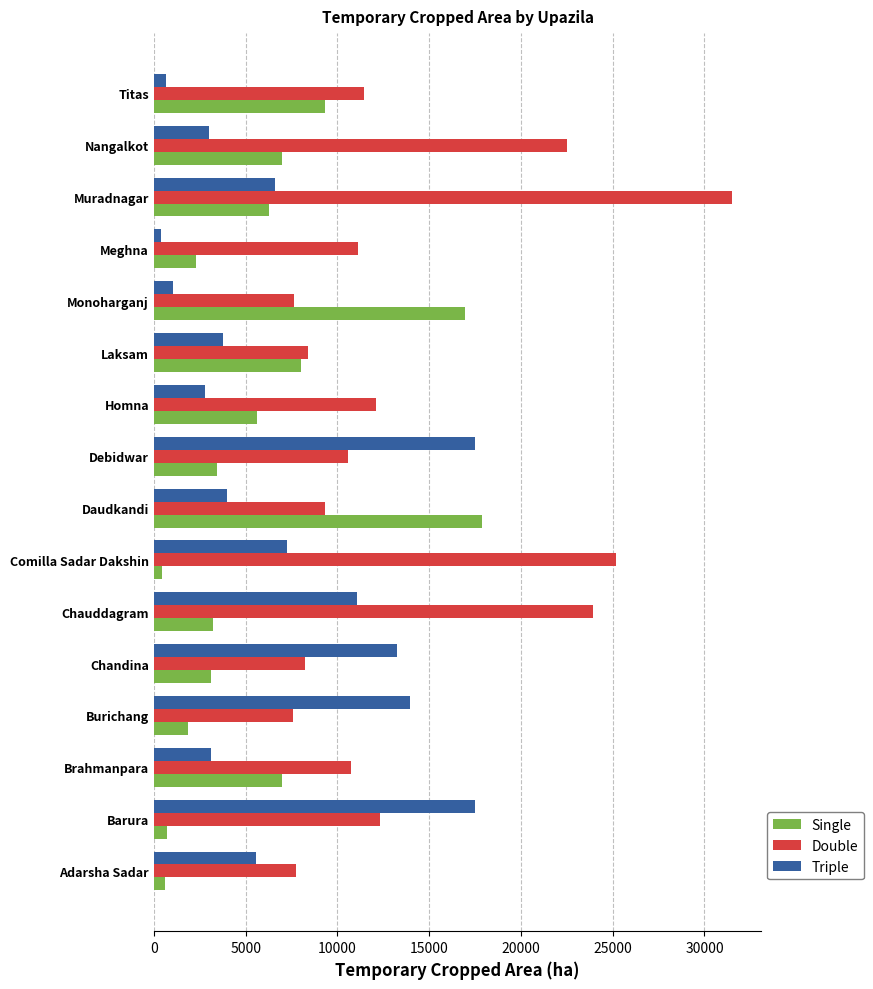

How many data points does each series have?

16